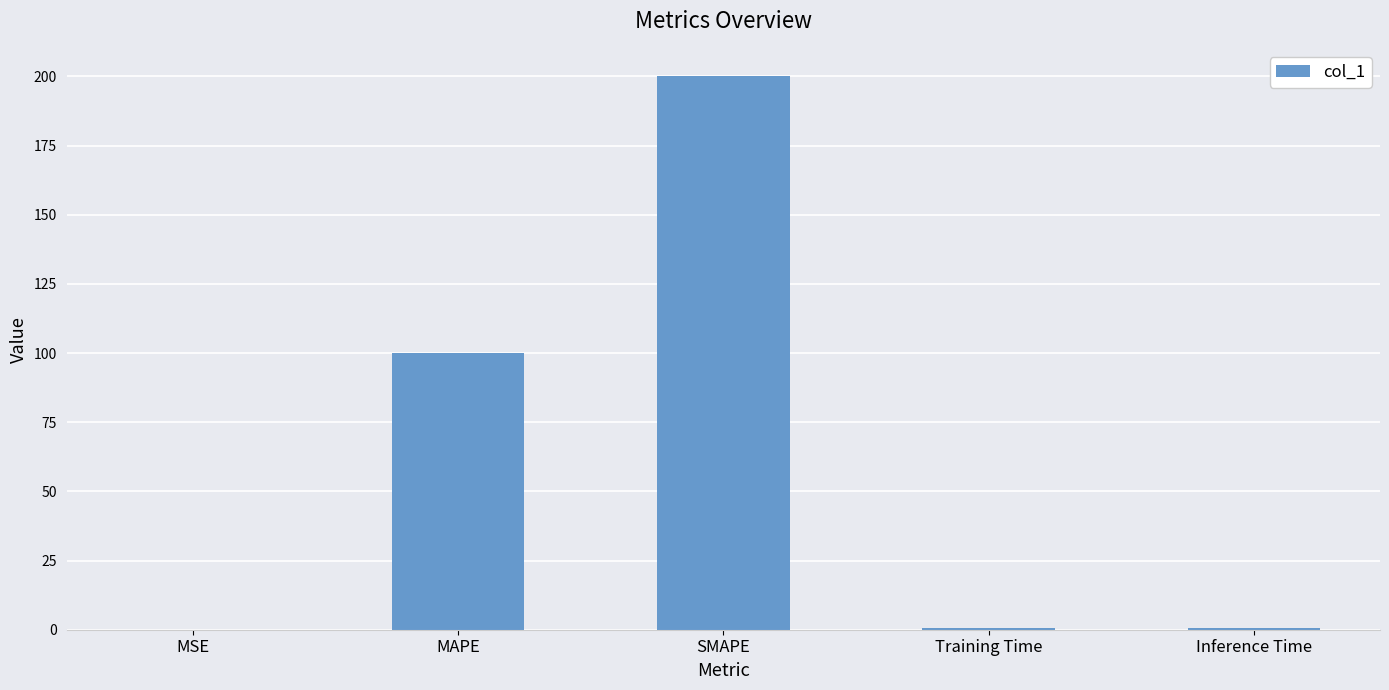

What is the sum of all values?

301.5